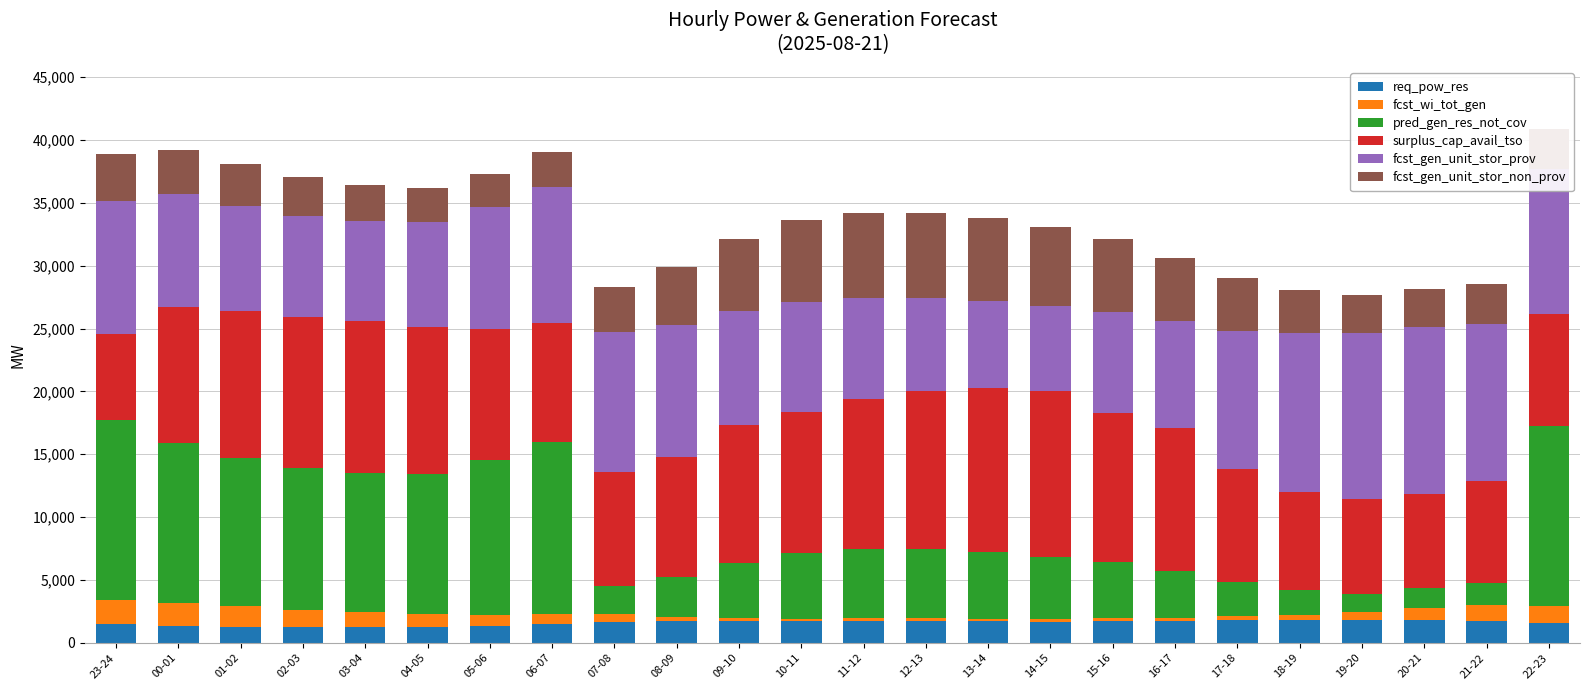

What is the total value across all series at 02-03?

37045